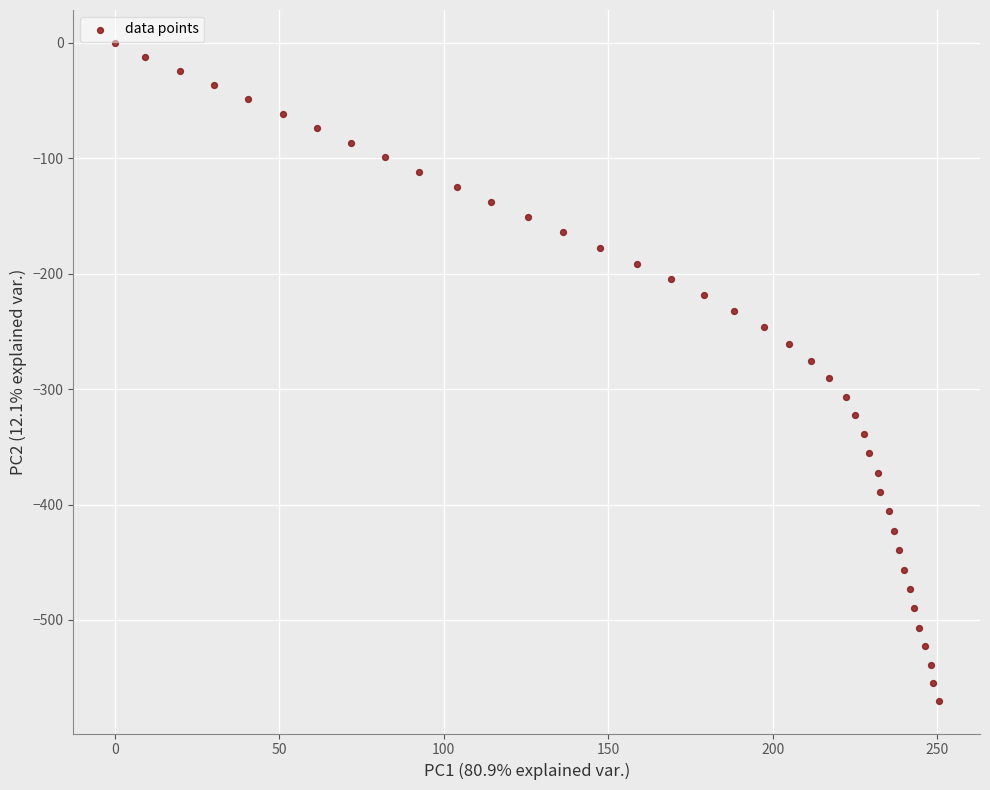

What is the range of X values (max minus min)?

250.4